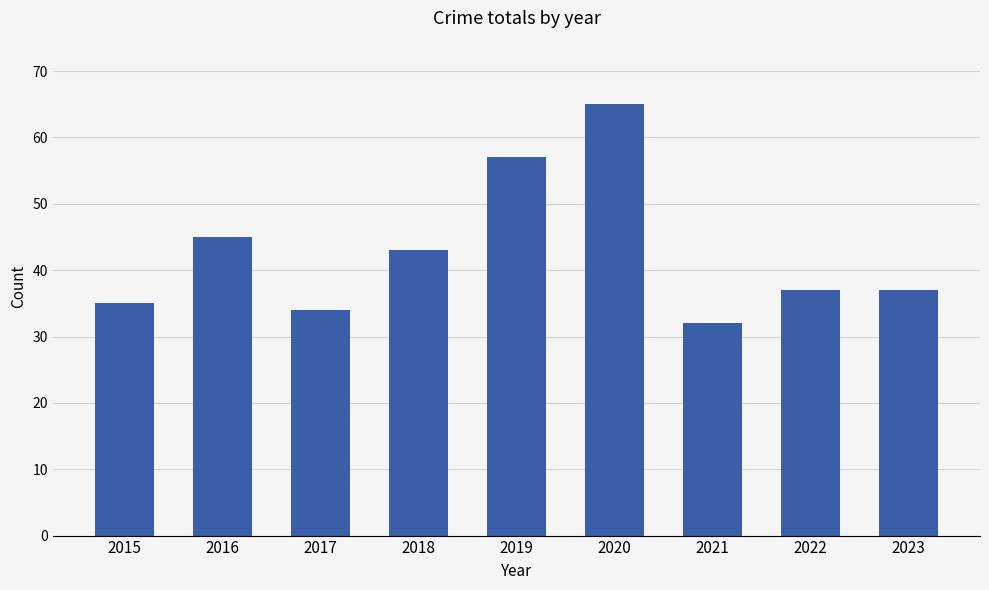

Which has a higher value, 2021 or 2020?

2020